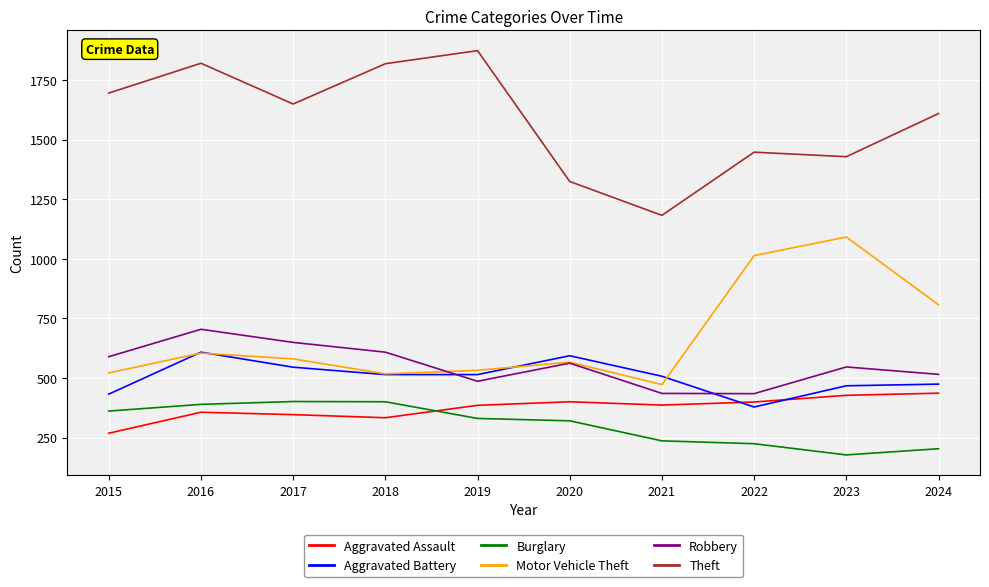

How many intersections are there between Aggravated Battery and Robbery?

2